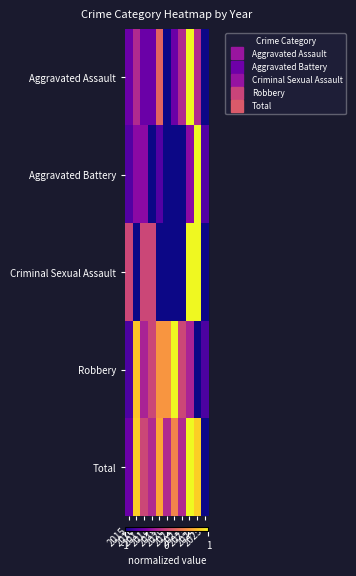

Between 2019 and 2022, which is larger?

2019